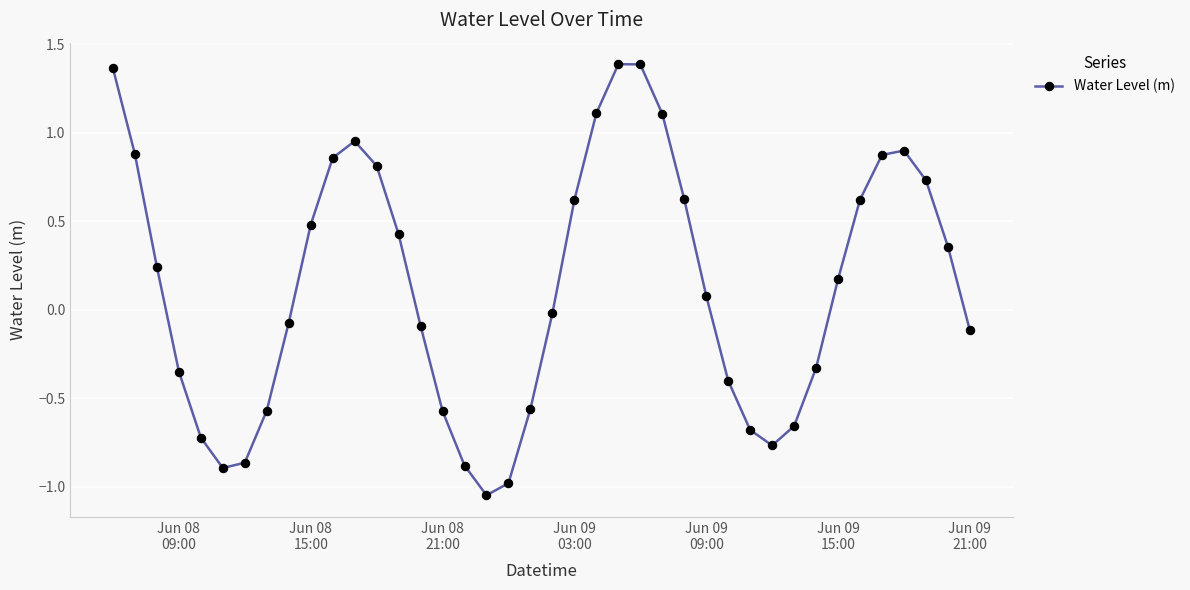

What is the sum of all values?

5.4